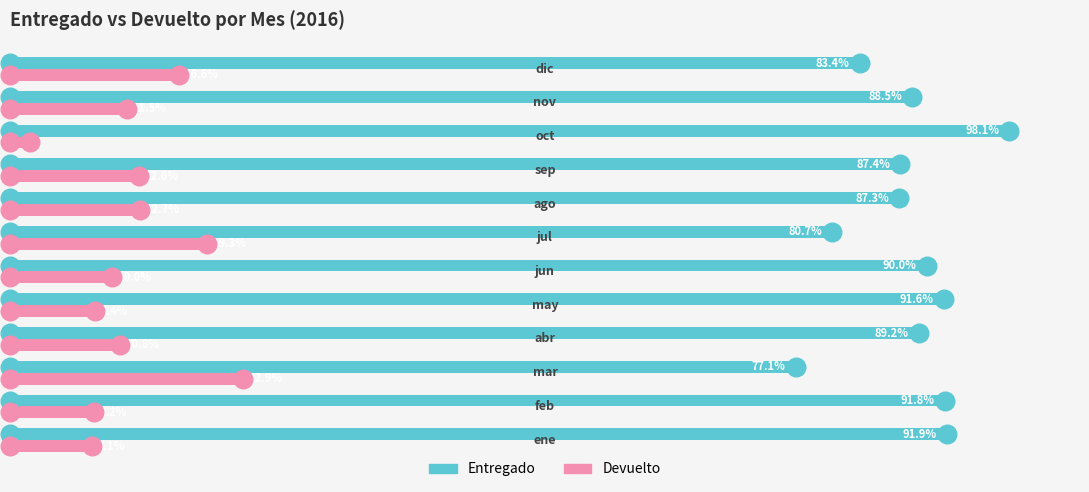

What are all the series names shown in the legend?

Entregado, Devuelto